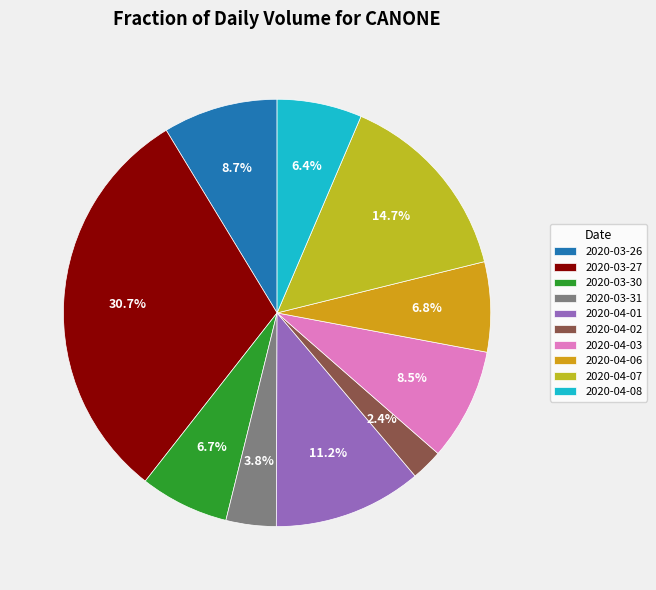

To the nearest percent, what is the average slice percentage?

10%